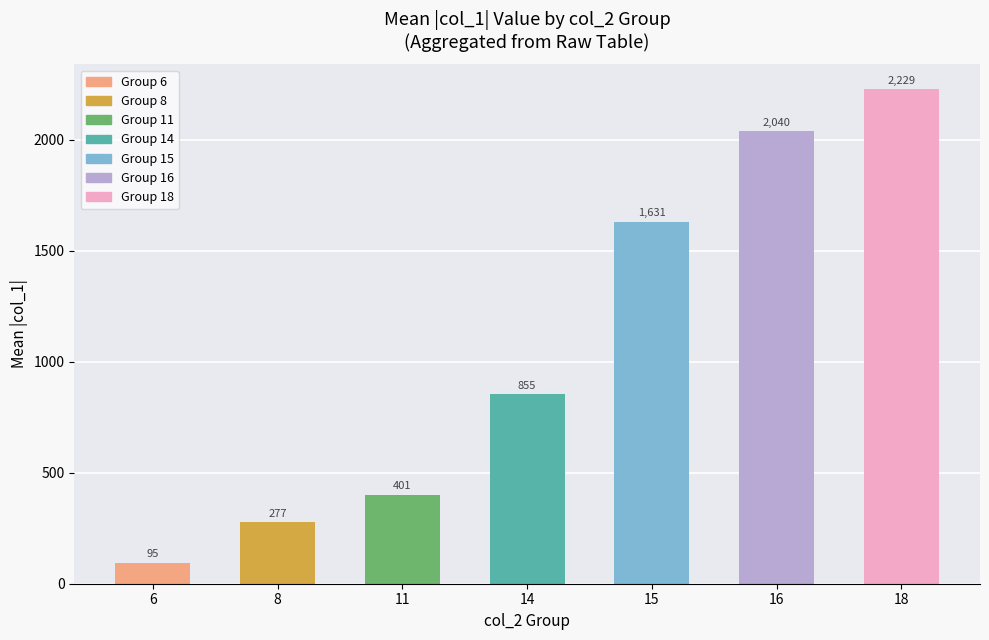

Where does the data first go above 854?

14